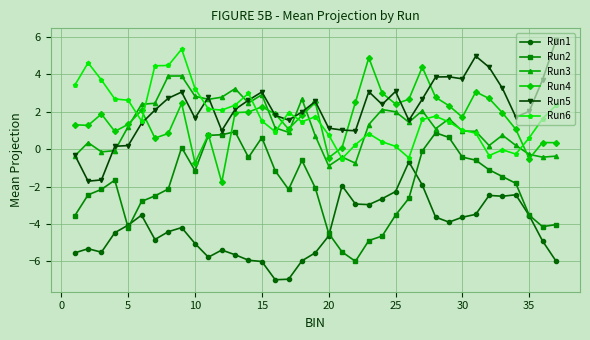

What is the minimum value for Run4?

-1.8